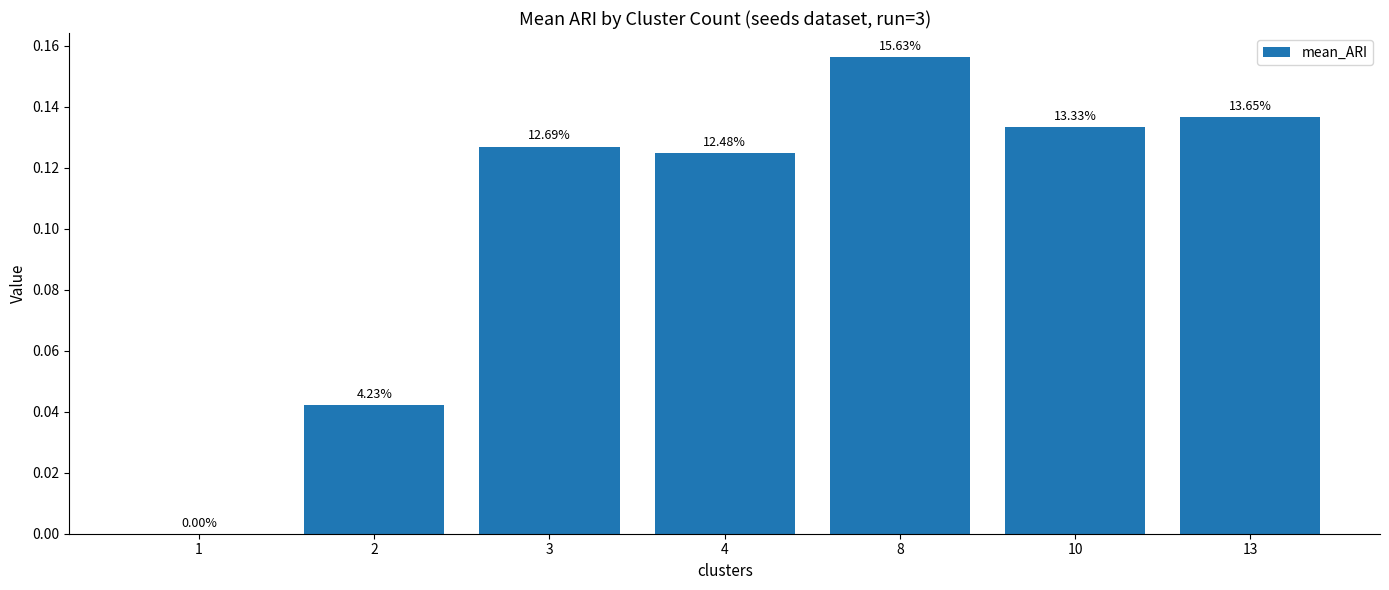

What is the difference between the maximum and minimum values?

0.2